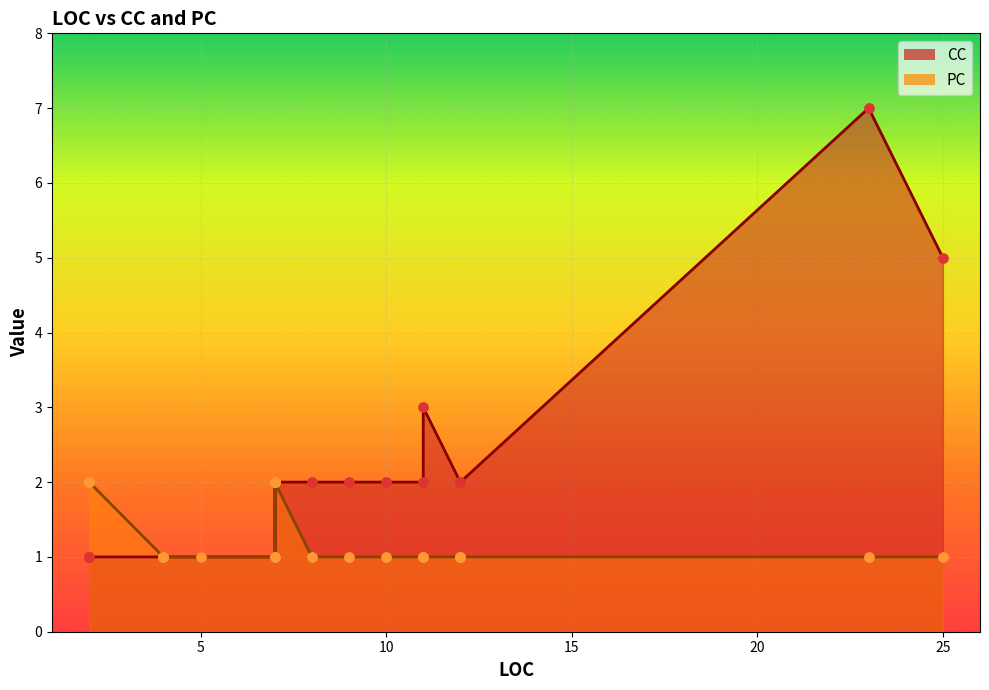

What are all the series names shown in the legend?

CC, PC